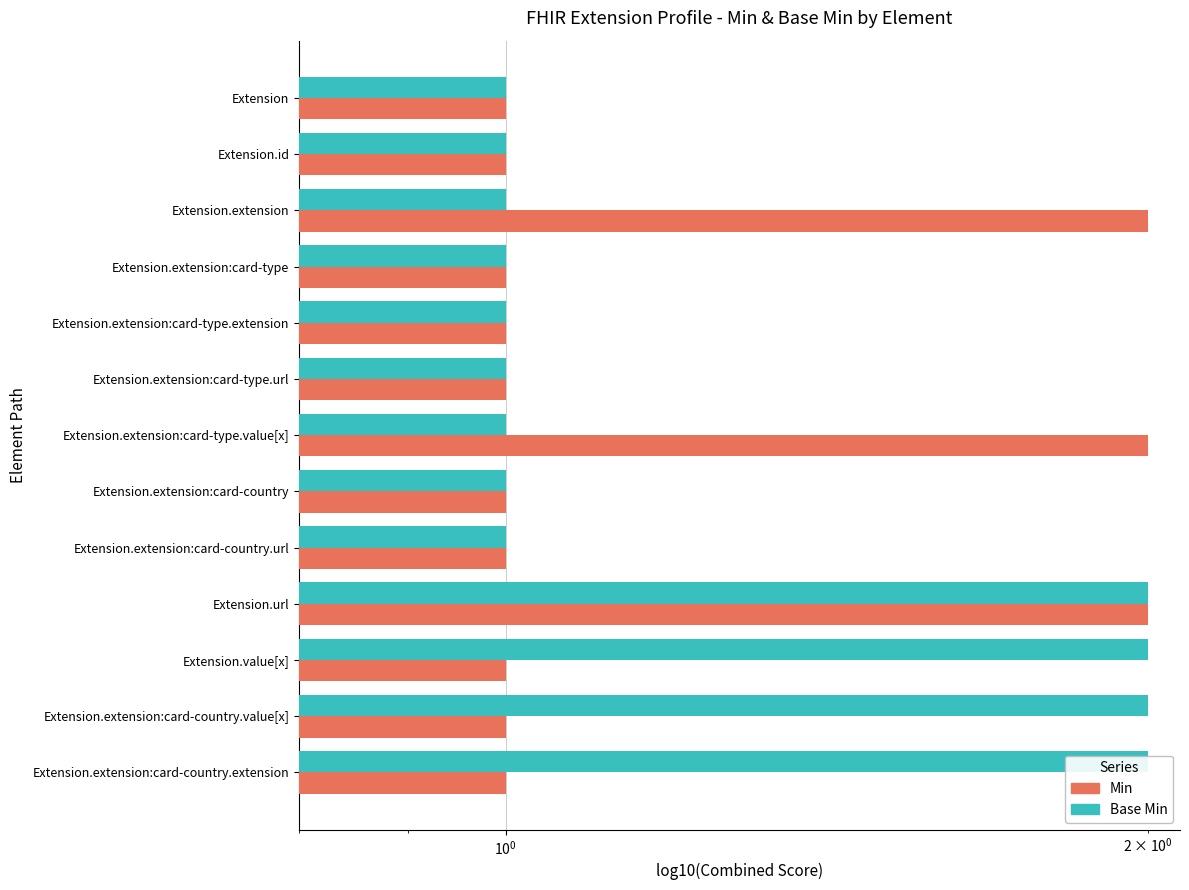

What is the value of the Base Min bar at the 8th from the left?

1